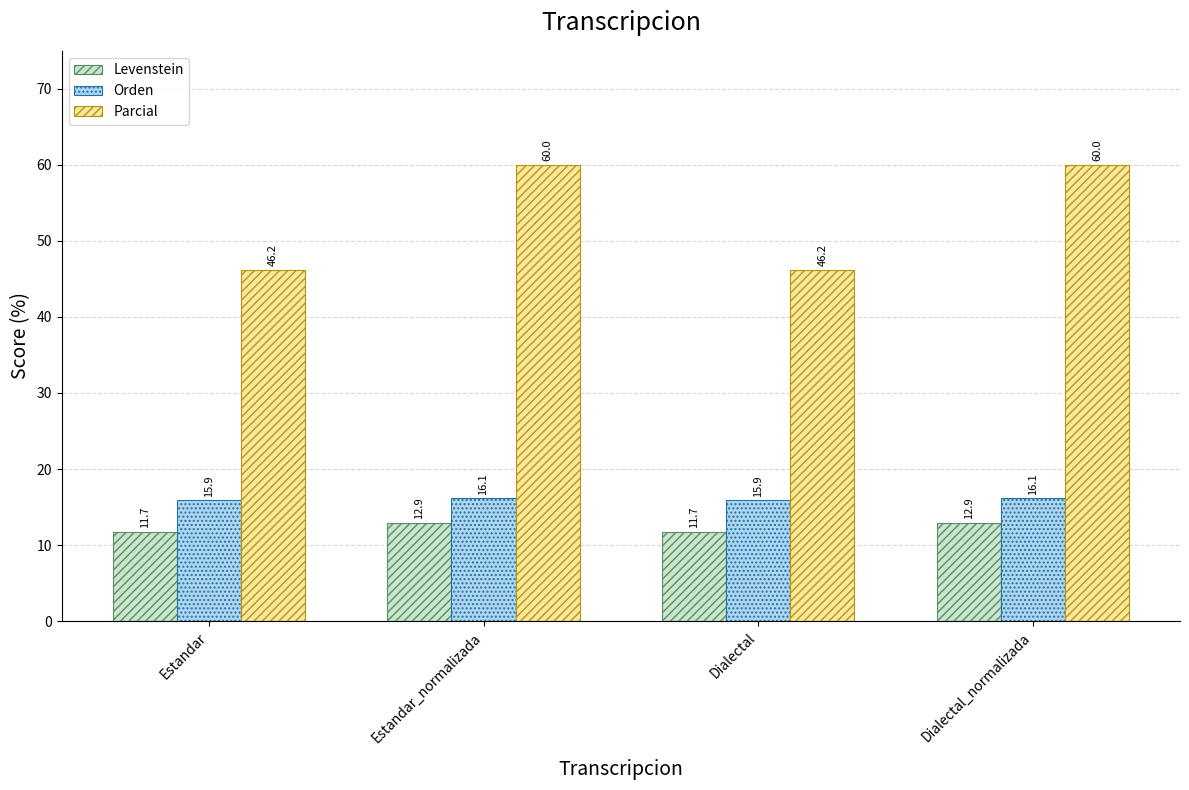

Reading left to right, what are all the values shown in this chart?

Levenstein: 11.7	12.9	11.7	12.9
Orden: 15.9	16.1	15.9	16.1
Parcial: 46.2	60.0	46.2	60.0